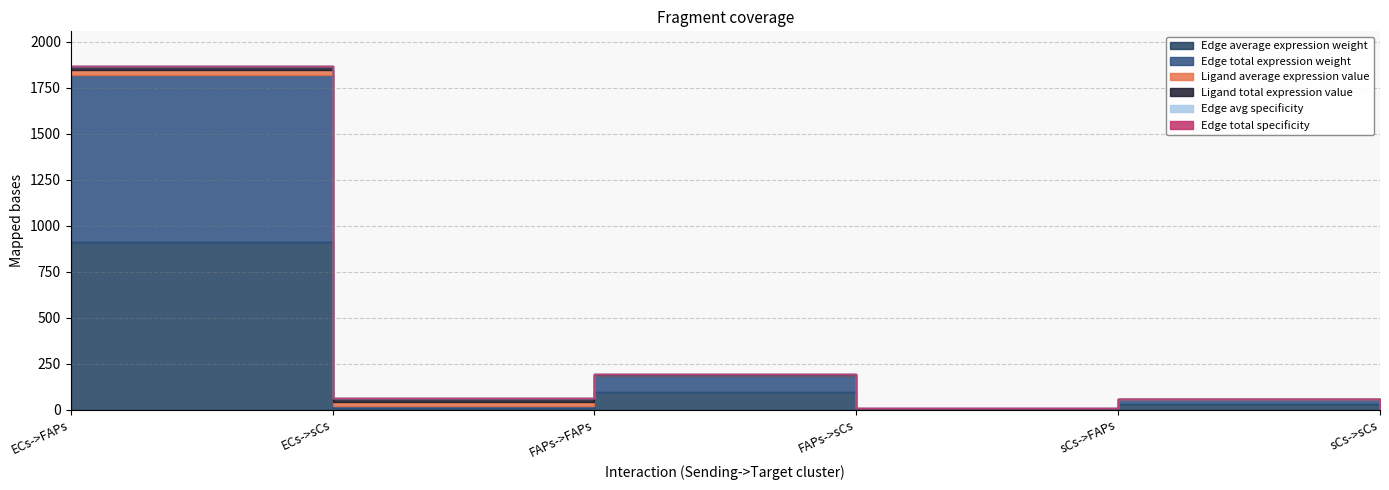

Is the value of Edge avg specificity at sCs->FAPs greater than the value of Edge total specificity at sCs->sCs?

Yes